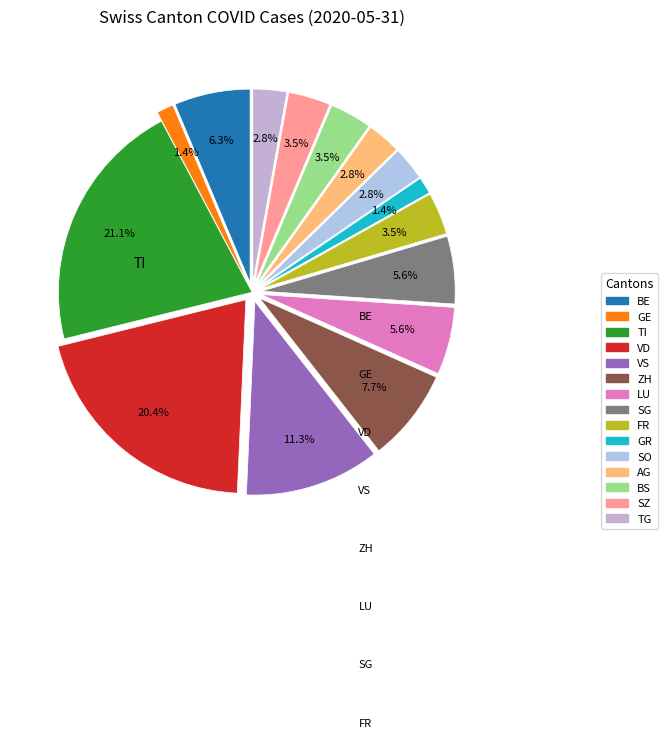

To the nearest percent, what portion does ZH represent?

8%